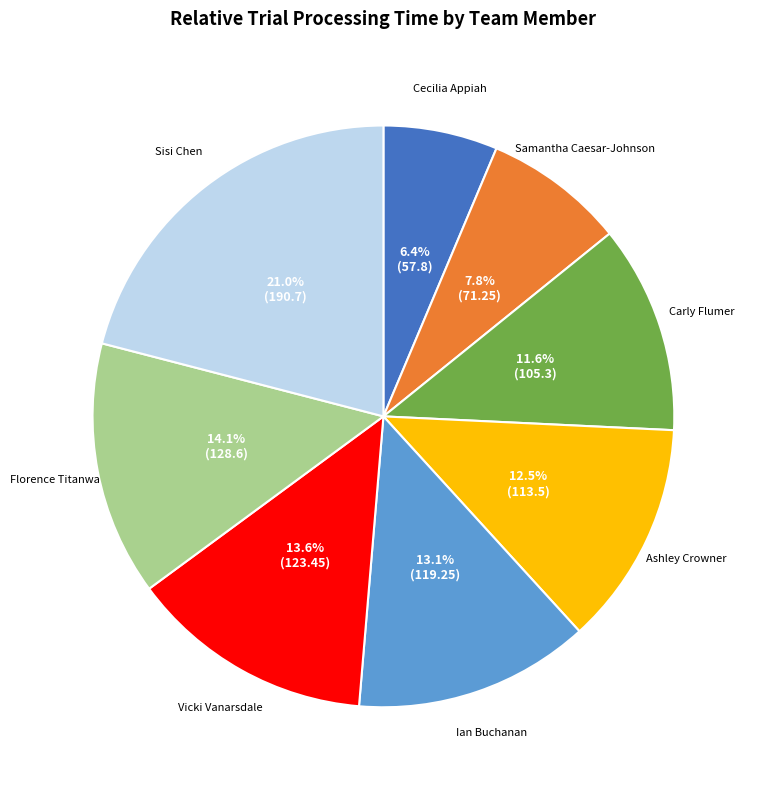

Which category has the biggest portion of the pie?

Sisi Chen